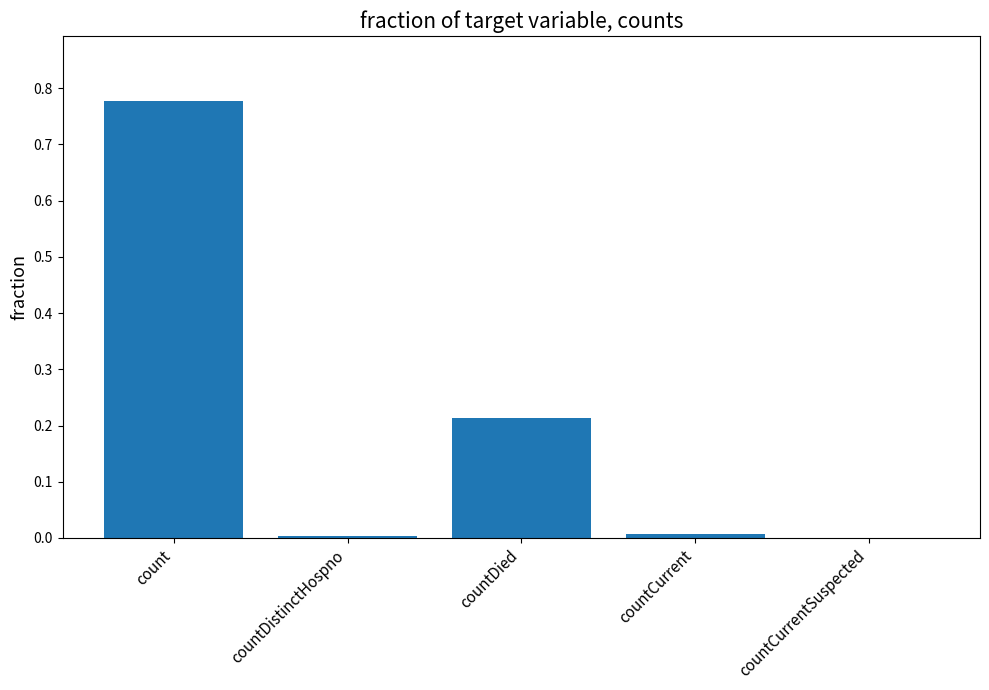

Between countDistinctHospno and count, which is larger?

count